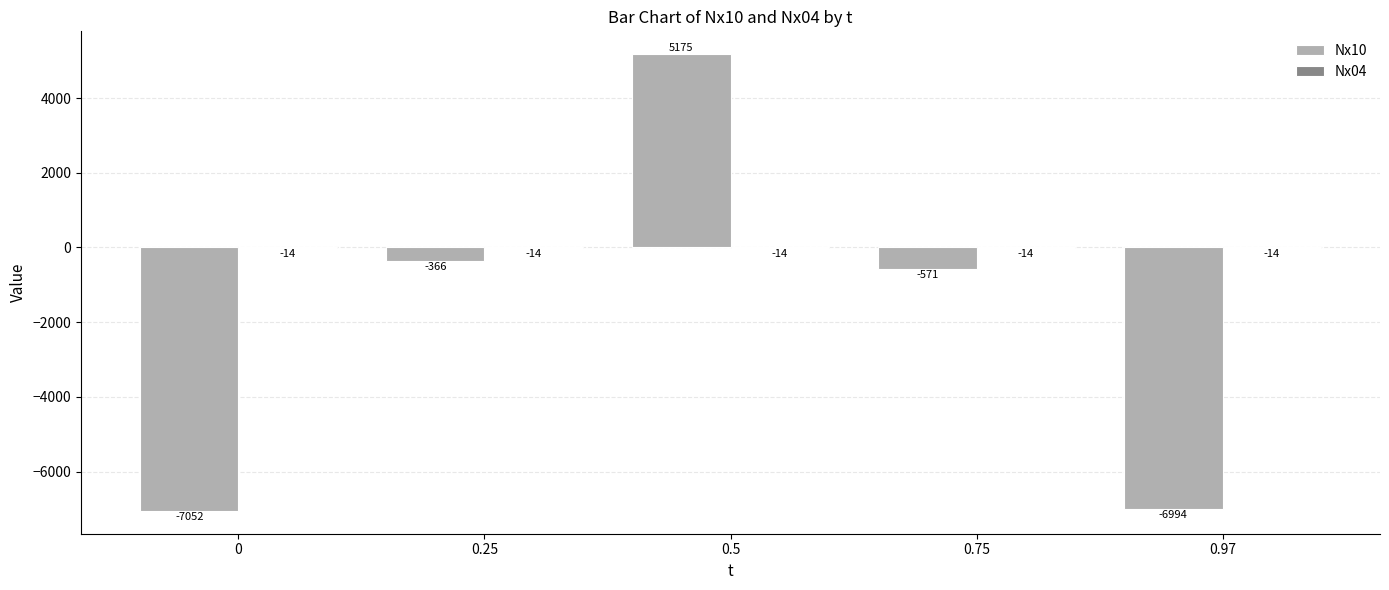

Where does the Nx10 series first go above -571?

0.25